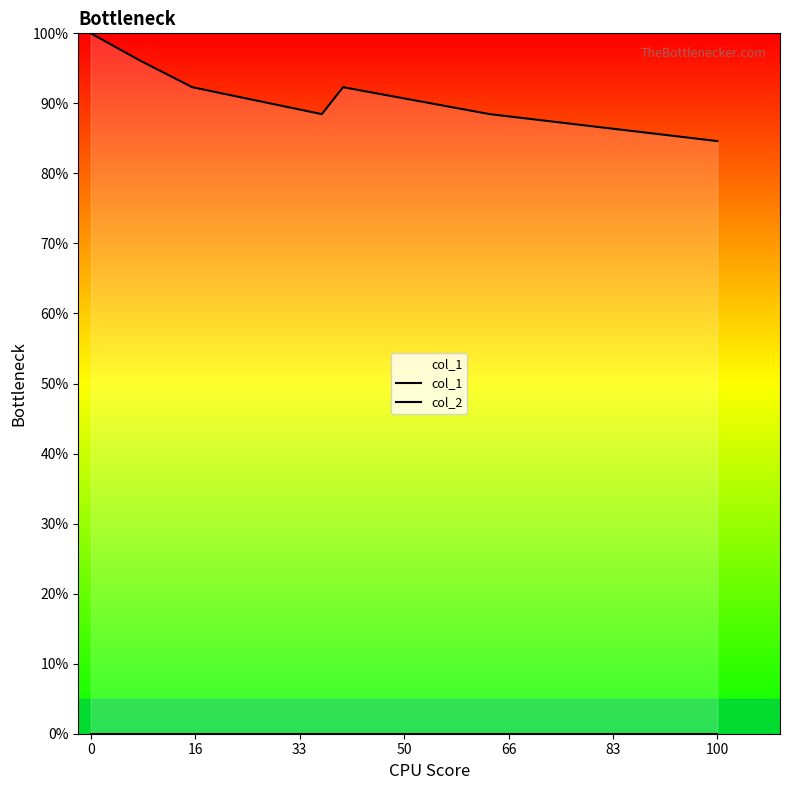

Rank the series at 33 from lowest to highest value.

col_2, col_1